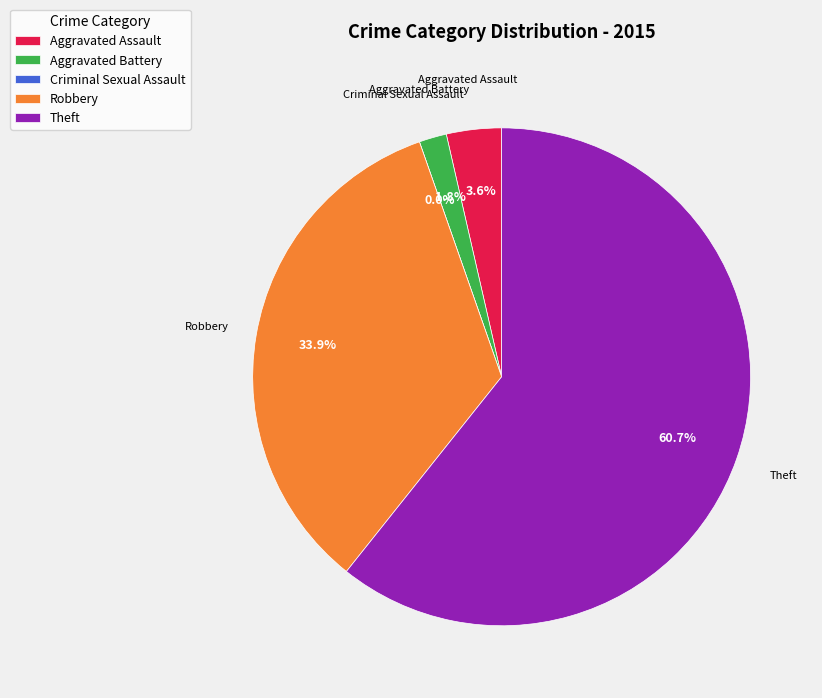

To the nearest percent, what is the difference between the largest and smallest slice percentages?

61%